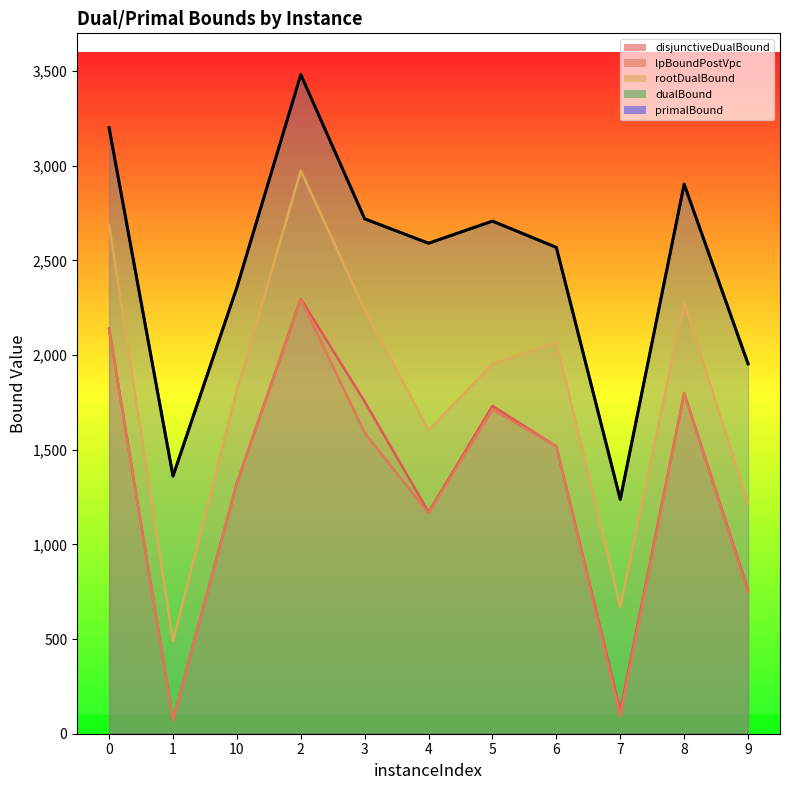

Which series has the largest range (max minus min)?

rootDualBound